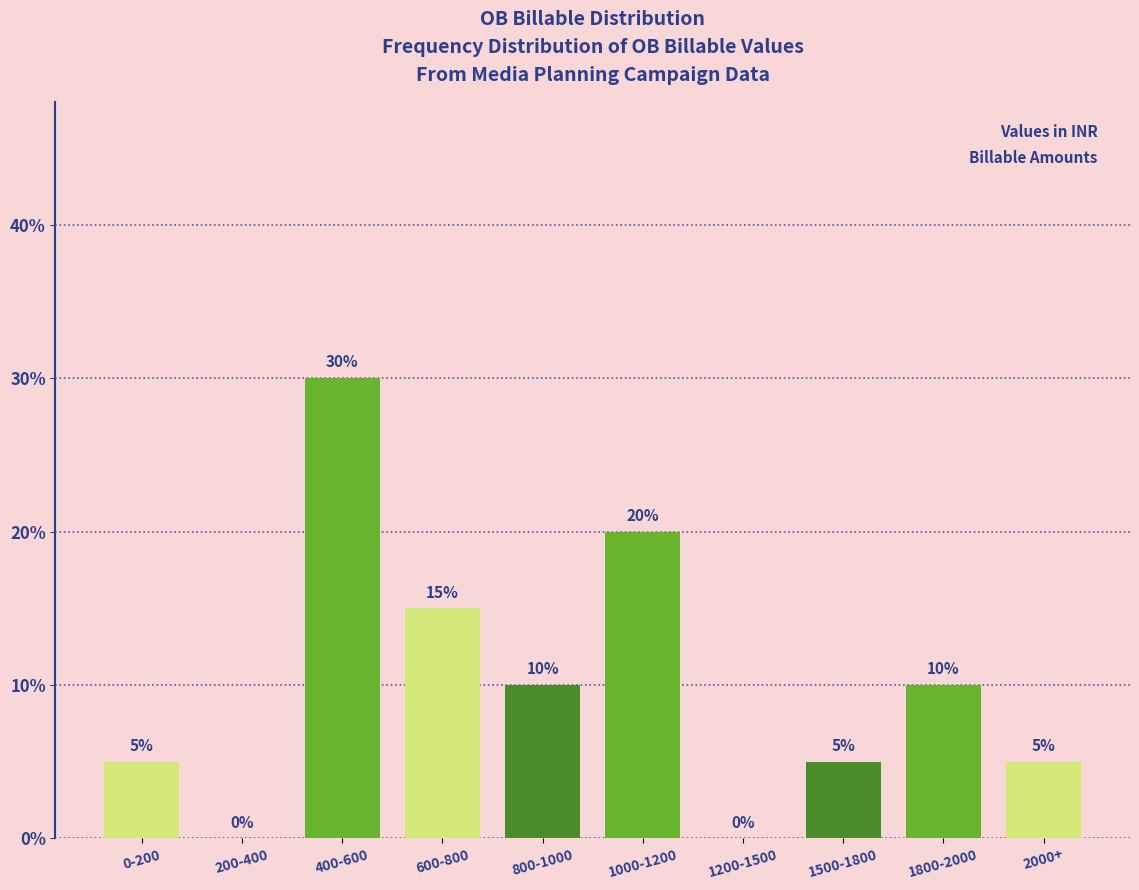

Reading right to left, what are all the values shown in this chart?

2000+=5	1800-2000=10	1500-1800=5	1200-1500=0	1000-1200=20	800-1000=10	600-800=15	400-600=30	200-400=0	0-200=5